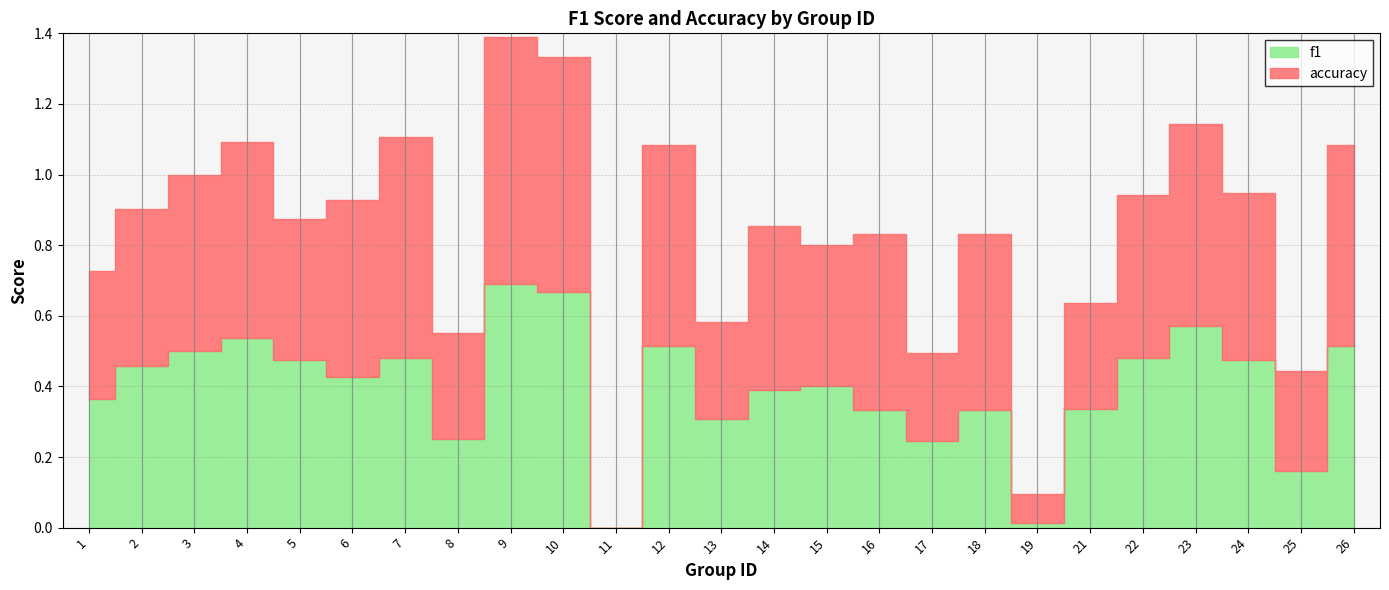

Is it true that accuracy equals 0.1 at 17?

False